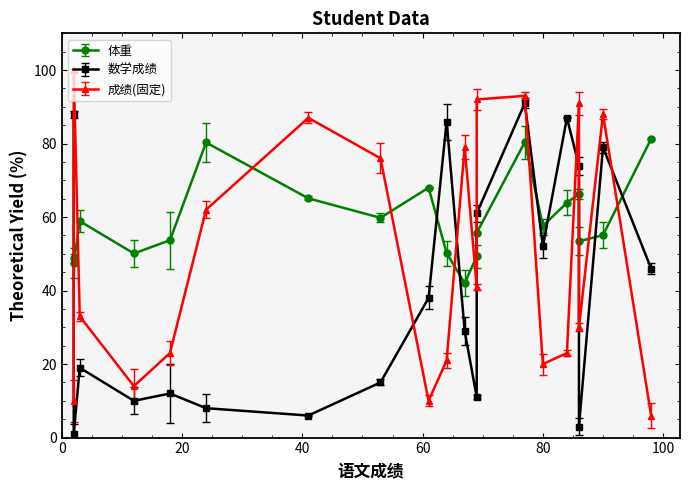

What is the maximum value for 体重?

81.3